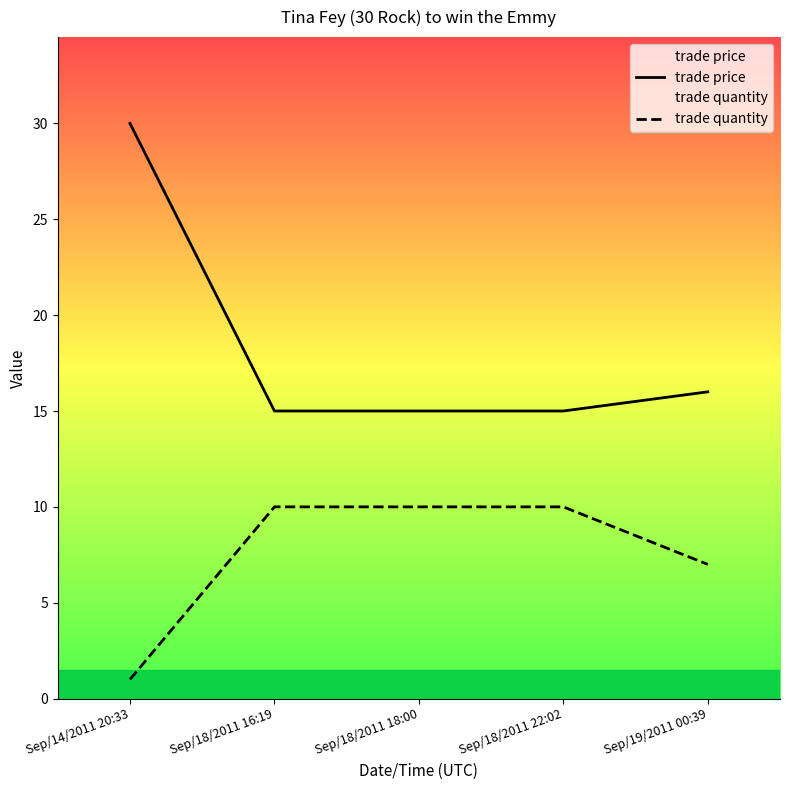

True or false: trade price and trade quantity cross at least once.

False